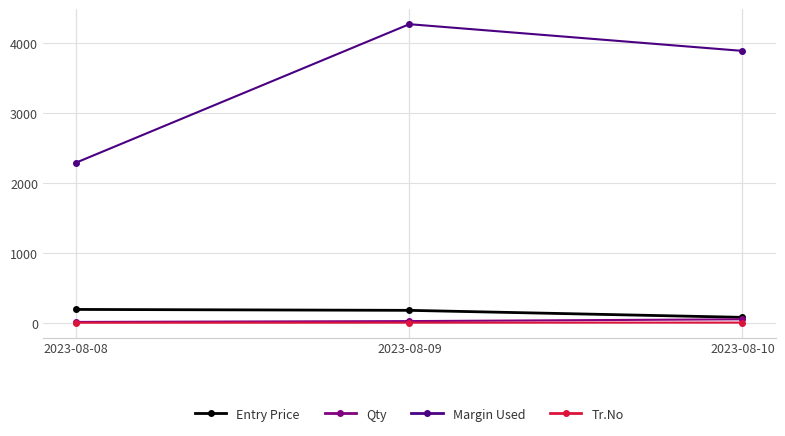

What is the value of the Margin Used point at the 2nd from the left?

4272.0